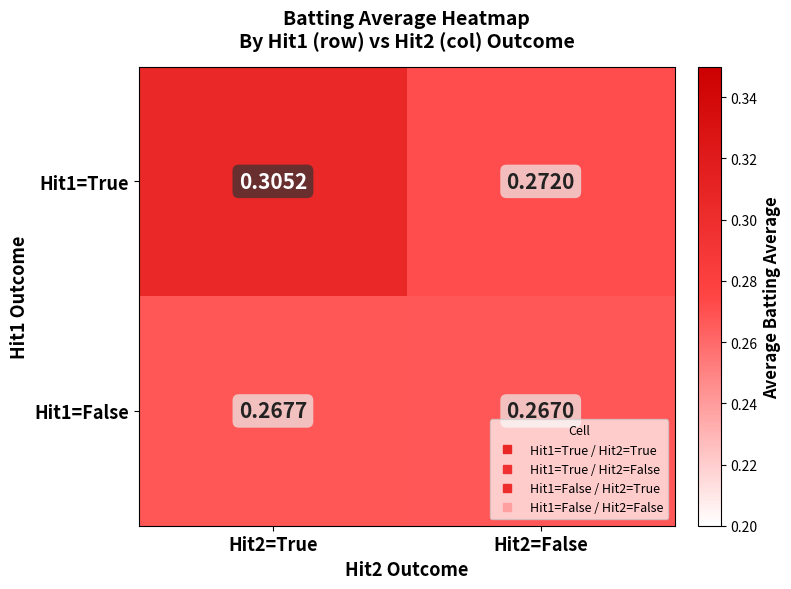

At Hit2=True, list the series in order from largest to smallest.

Hit1=True, Hit1=False